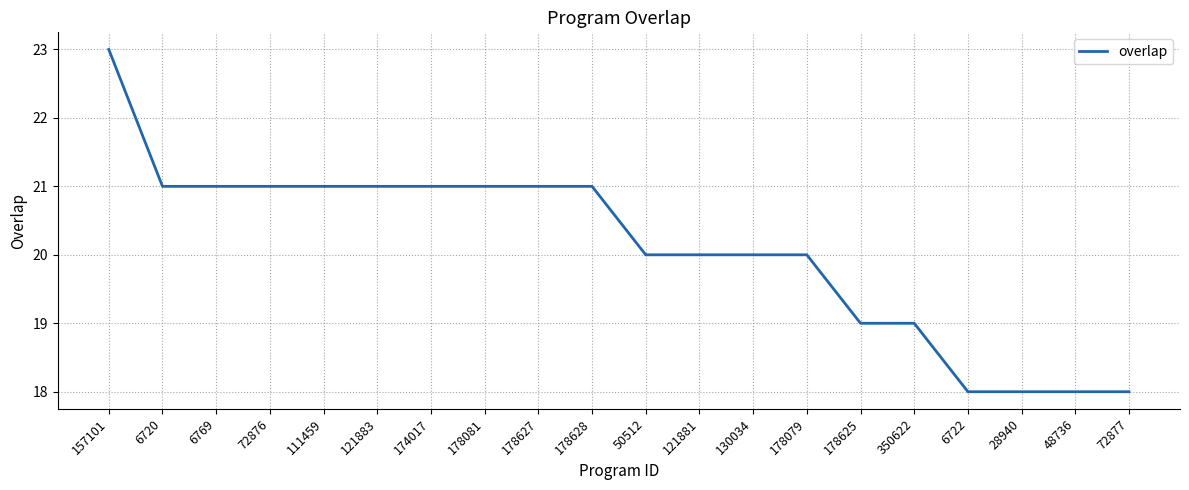

What value does the data have at 28940?

18